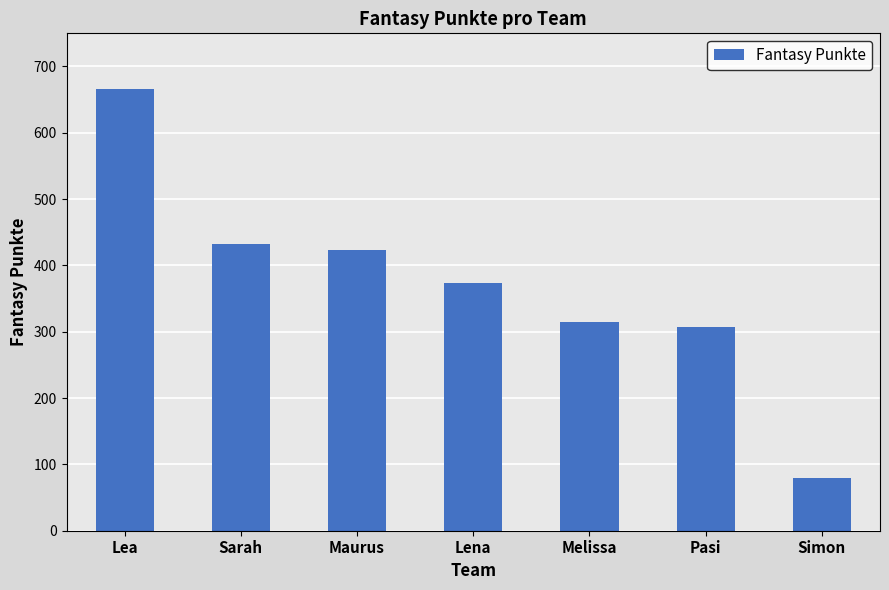

How many categories are shown in the chart?

7